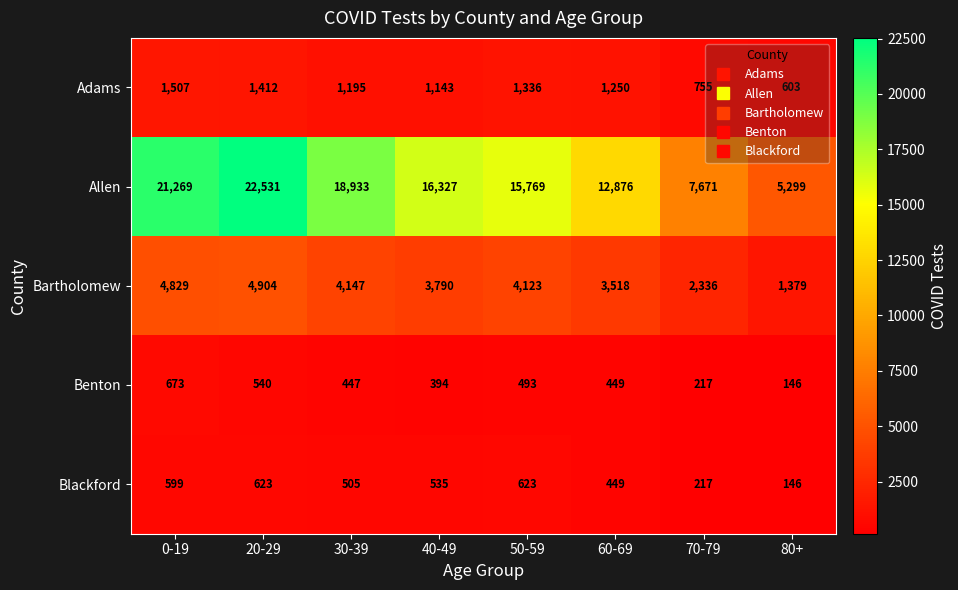

What is the average value of the Benton series?

420